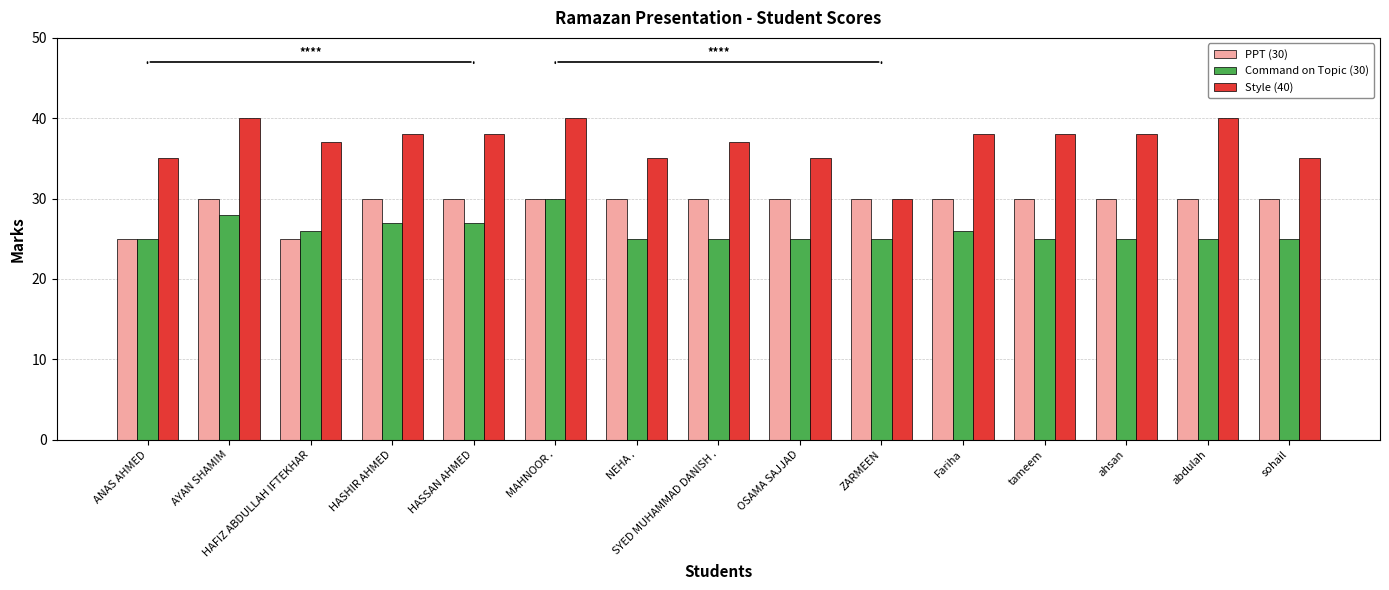

True or false: Style (40) has a value of 18 at HAFIZ ABDULLAH IFTEKHAR.

False